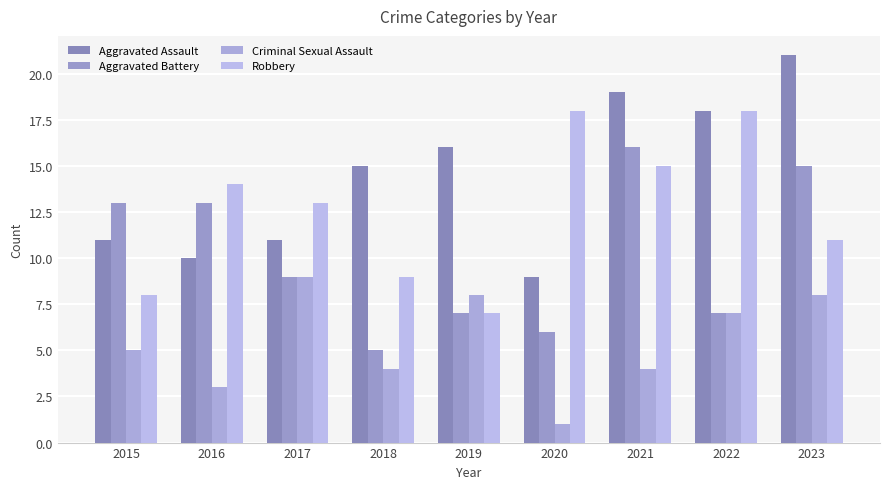

The value of Aggravated Assault at 2021 is 19. True or false?

True